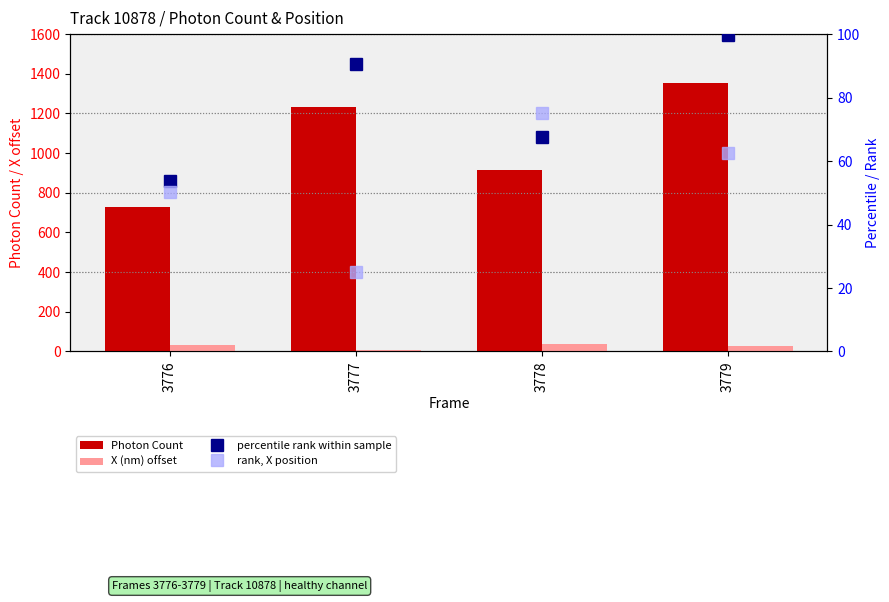

Which category has the lowest value in the Photon Count series?

3776